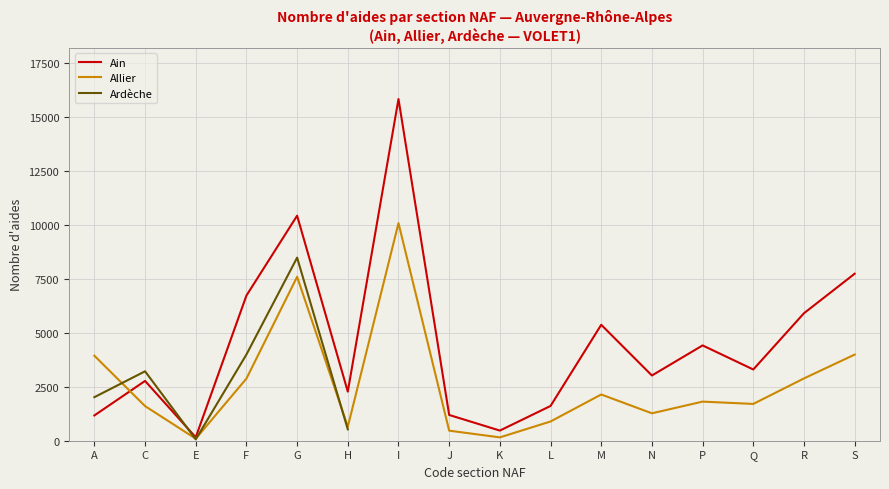

The value of Ain at A is 1171. True or false?

True